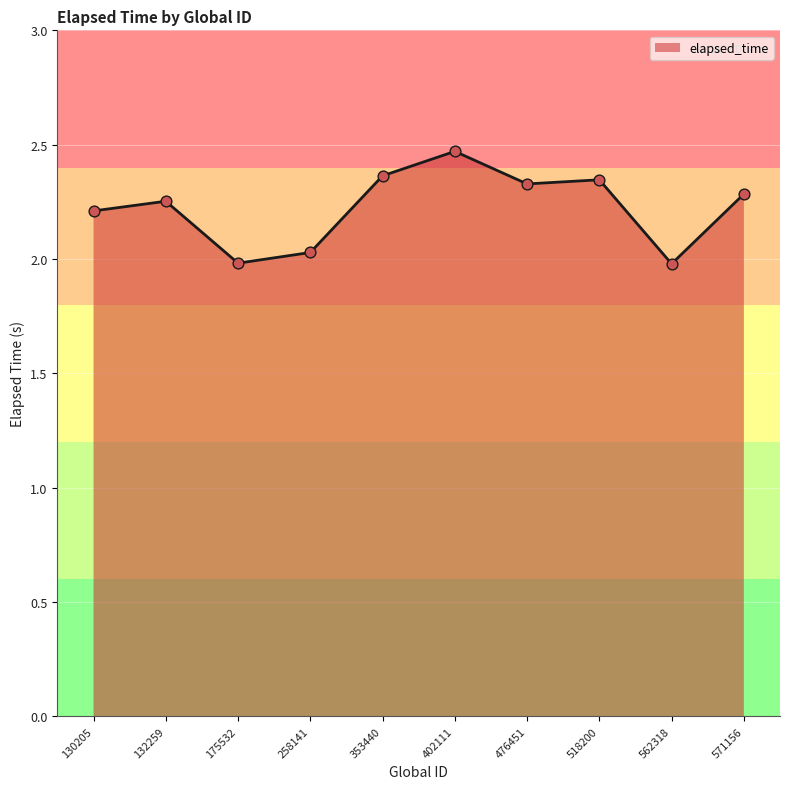

Approximately how many times larger is the value at 130205 compared to 402111?

0.9